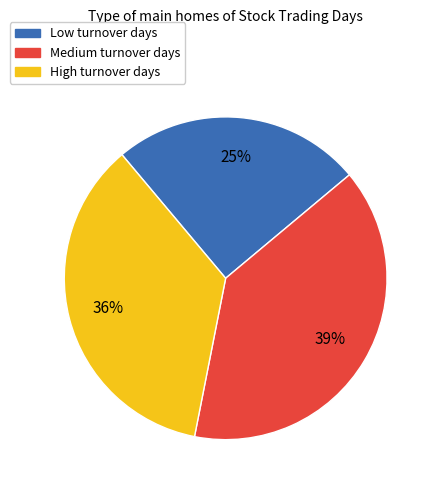

Is there any slice that represents more than half of the pie?

No